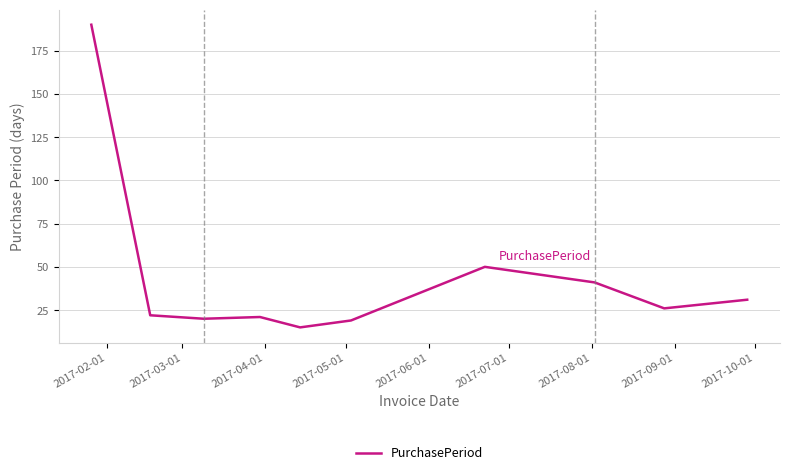

What is the difference between the maximum and minimum values?

175